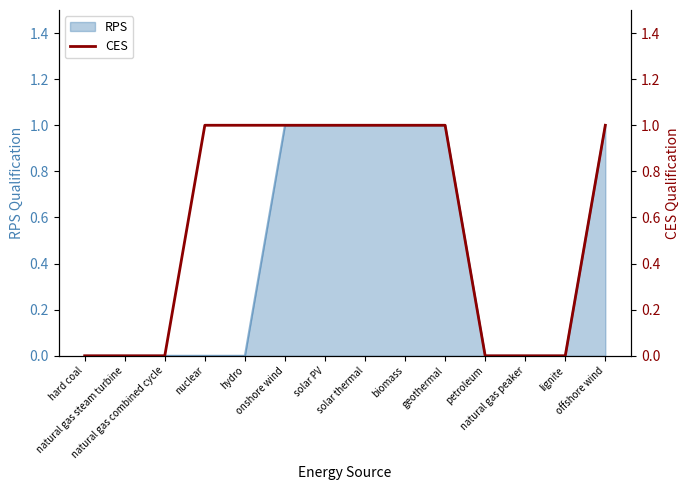

Which has a higher value, hard coal or natural gas peaker?

hard coal